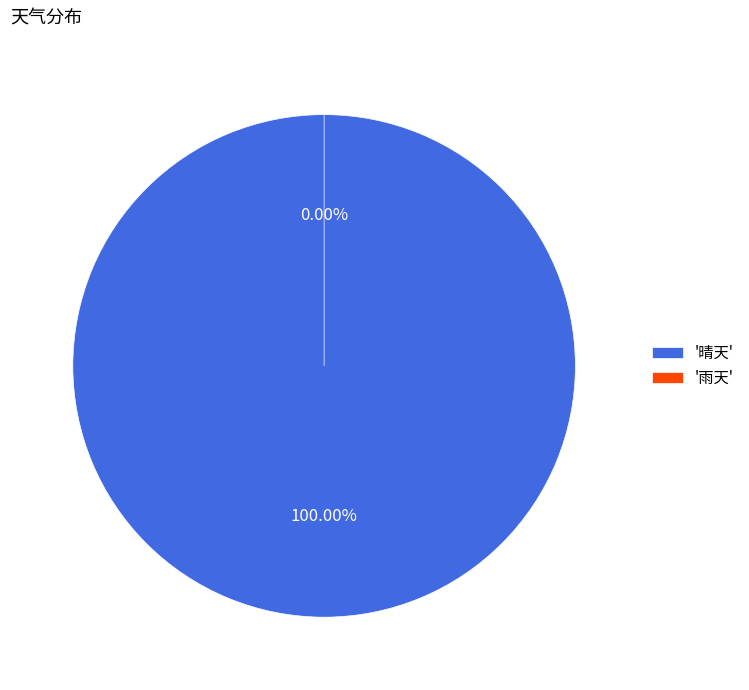

How much of the chart is everything except 雨天?

100.0%